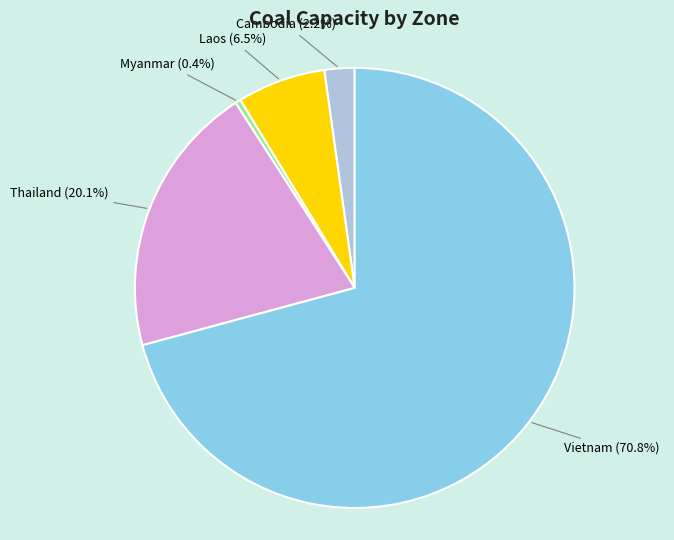

What is the ratio of the value at Thailand to the value at Vietnam?

0.3